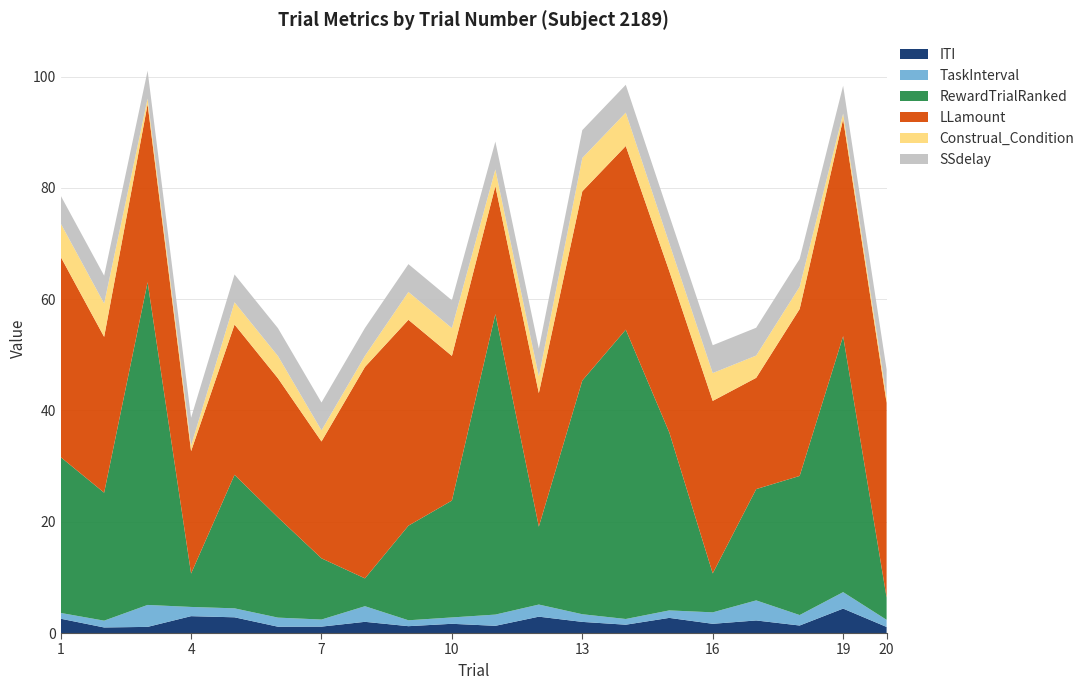

Reading left to right, what are all the values shown in this chart?

ITI: 2.6	1.0	1.1	3.0	2.8	1.1	1.2	2.0	1.2	1.7	1.3	2.9	2.0	1.5	2.7	1.7	2.3	1.4	4.4	1.1
TaskInterval: 1.0	1.2	3.9	1.7	1.6	1.6	1.3	2.8	1.1	1.1	2.0	2.2	1.4	1.0	1.3	2.1	3.6	1.9	3.0	1.3
RewardTrialRanked: 28.0	23.0	58.0	6.0	24.0	18.0	11.0	5.0	17.0	21.0	54.0	14.0	42.0	52.0	32.0	7.0	20.0	25.0	46.0	4.0
LLamount: 36.0	28.0	32.0	22.0	27.0	25.0	21.0	38.0	37.0	26.0	23.0	24.0	34.0	33.0	29.0	31.0	20.0	30.0	39.0	35.0
Construal_Condition: 6.0	6.0	1.0	1.0	4.0	4.0	2.0	2.0	5.0	5.0	3.0	3.0	6.0	6.0	5.0	5.0	4.0	4.0	1.0	1.0
SSdelay: 5.0	5.0	5.0	5.0	5.0	5.0	5.0	5.0	5.0	5.0	5.0	5.0	5.0	5.0	5.0	5.0	5.0	5.0	5.0	5.0